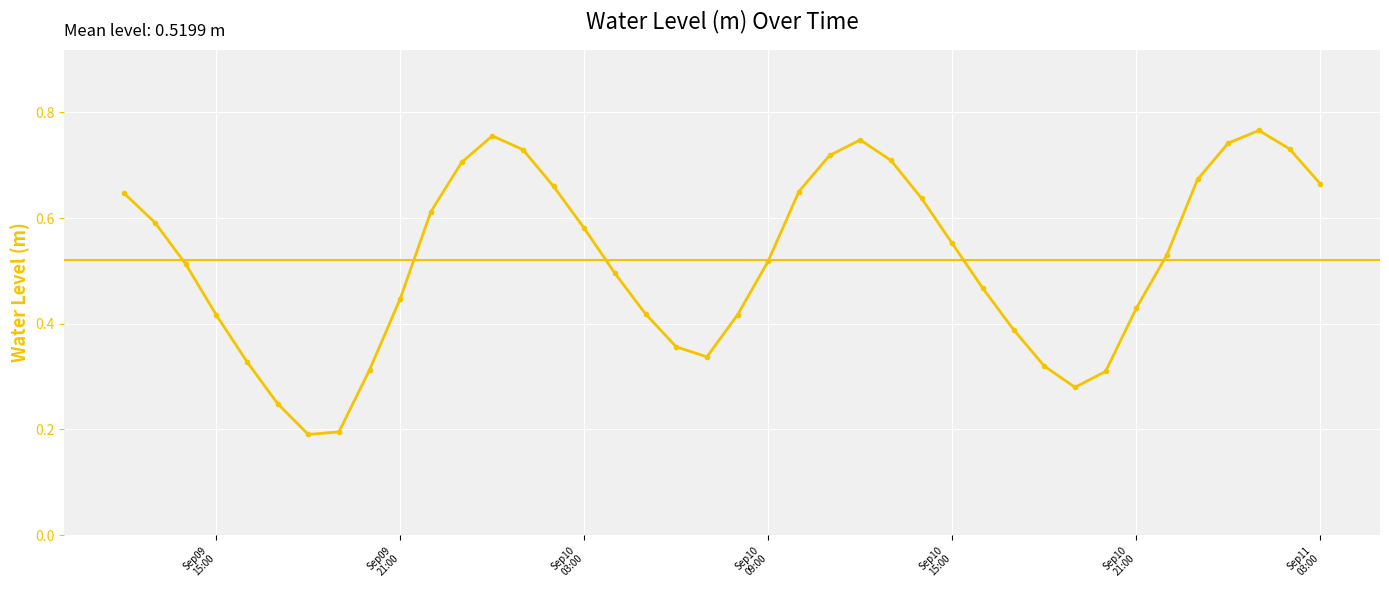

True or false: the data has more than 0 interior local peaks.

True